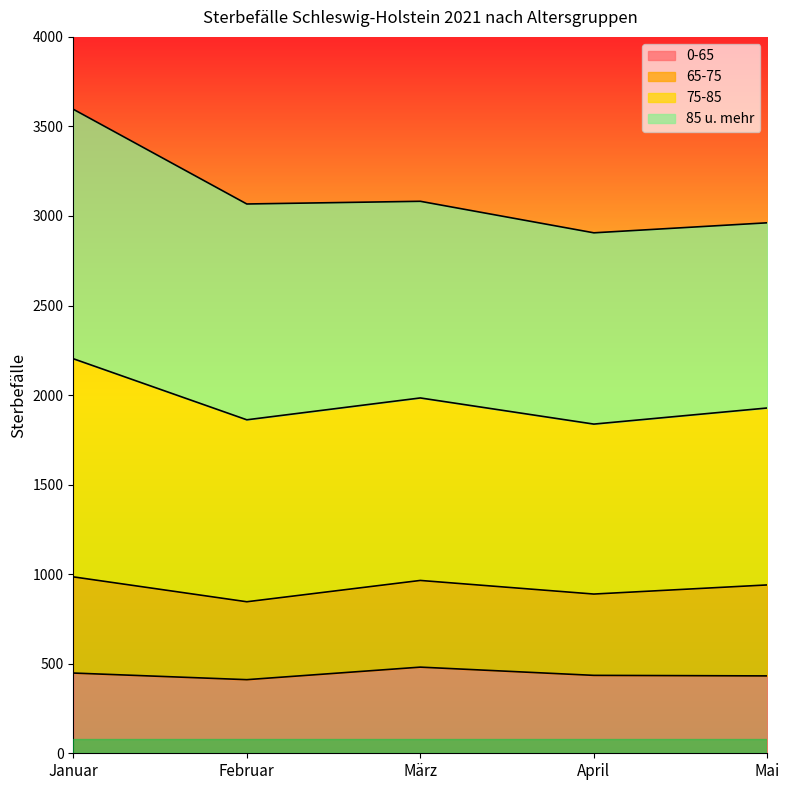

What are all the series names shown in the legend?

0-65, 65-75, 75-85, 85 u. mehr